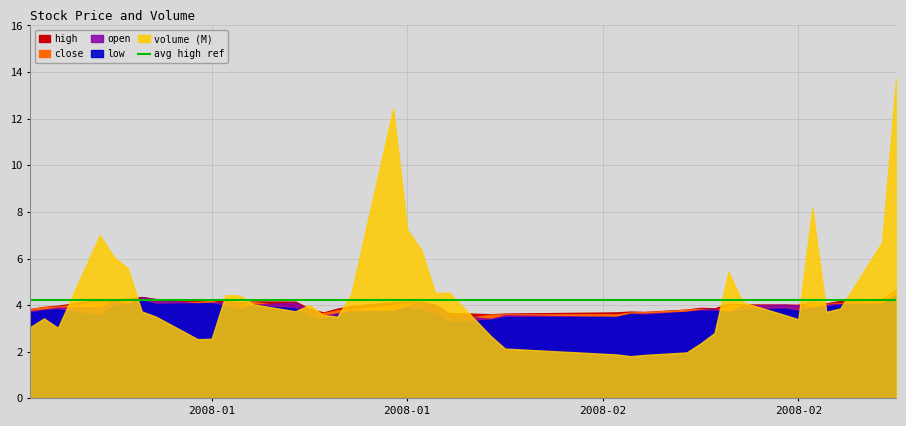

What value does the volume_scaled series have at 7?

3.5